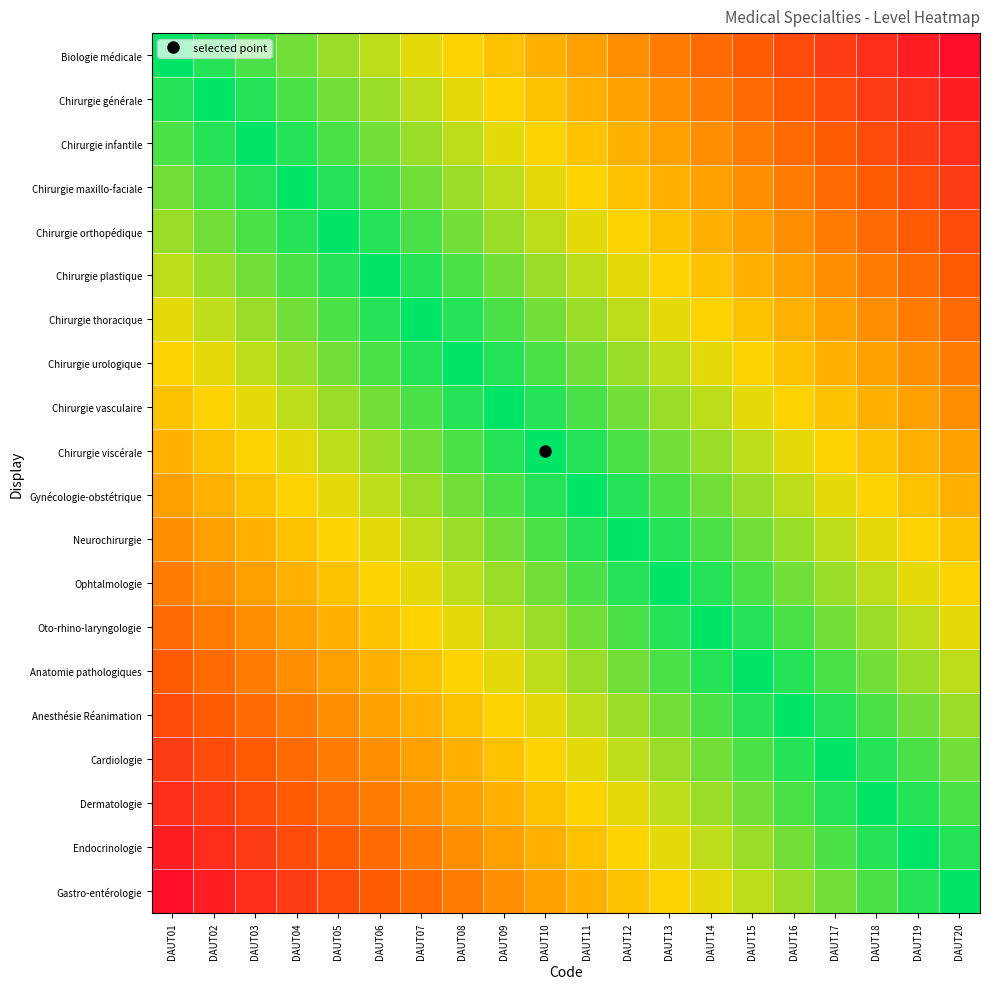

Which series has the largest range (max minus min)?

Biologie médicale